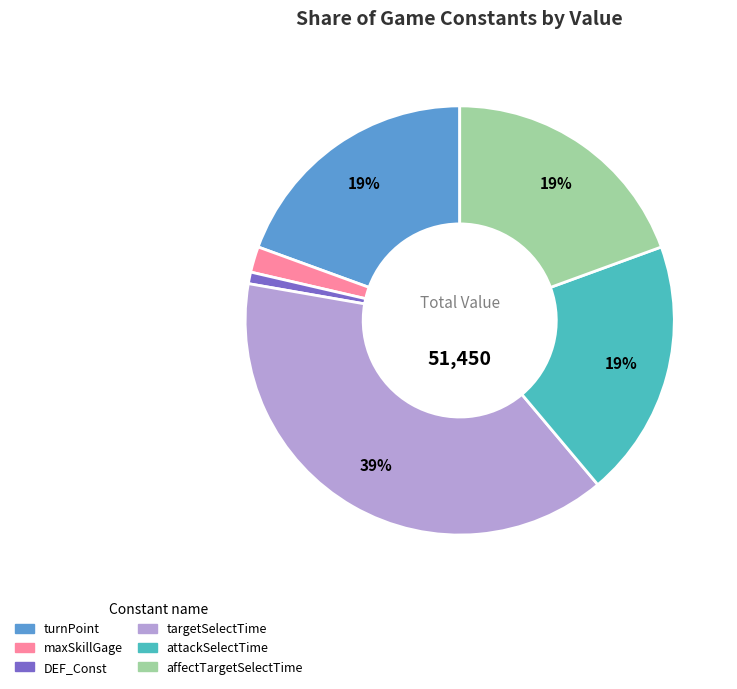

Does any single category account for the majority?

No